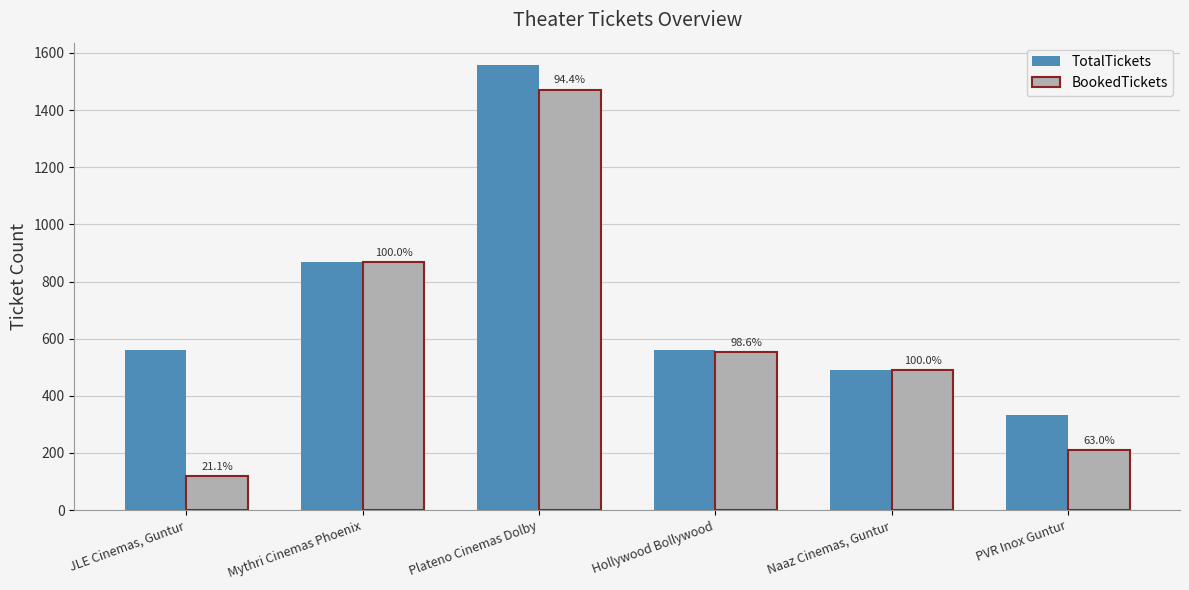

Reading right to left, what are all the values shown in this chart?

TotalTickets: 332	491	560	1558	867	560
BookedTickets: 209	491	552	1471	867	118